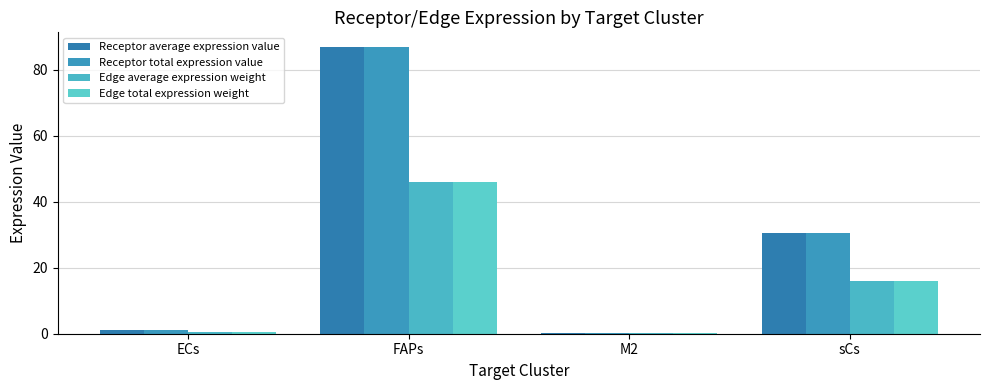

Which series has the largest total across all categories?

Receptor average expression value